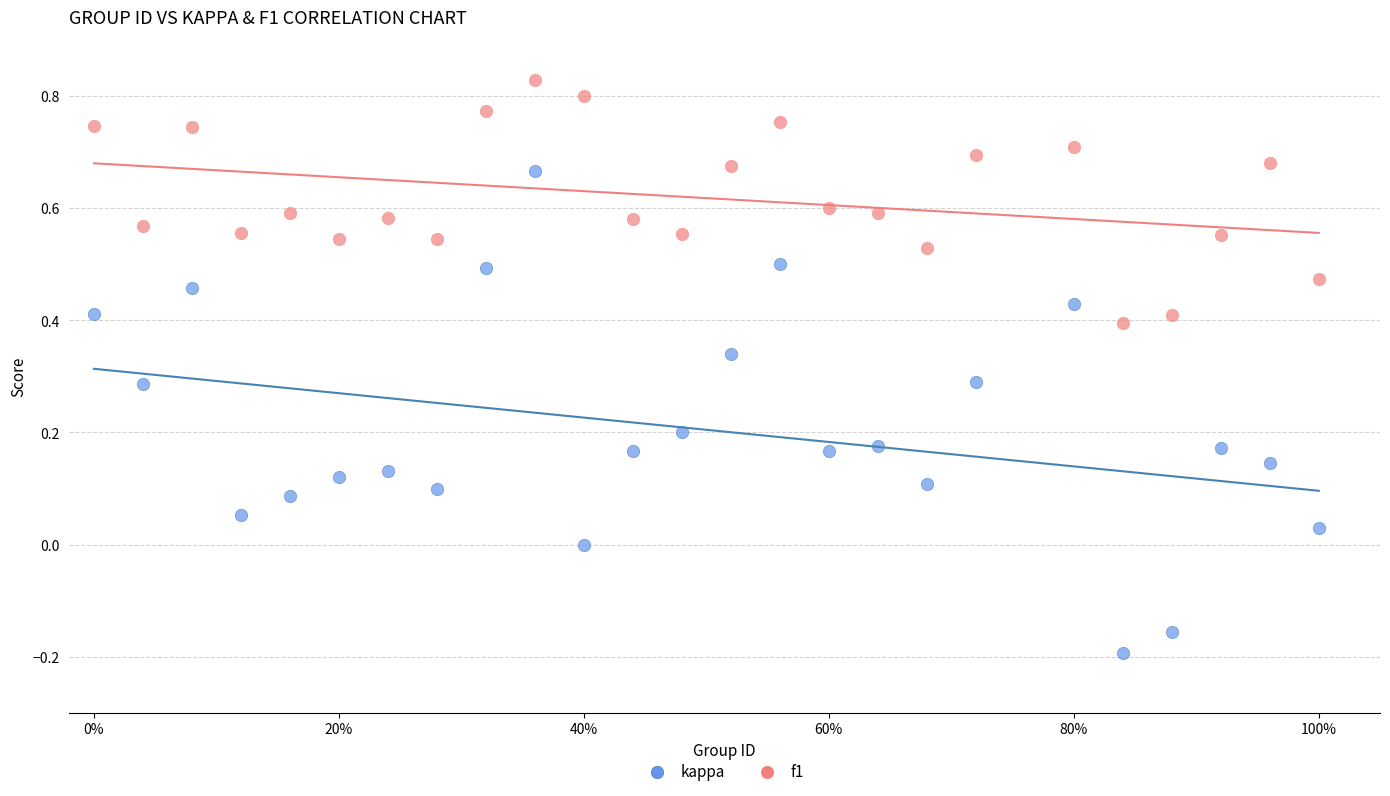

Which series has the widest spread of Y values?

kappa